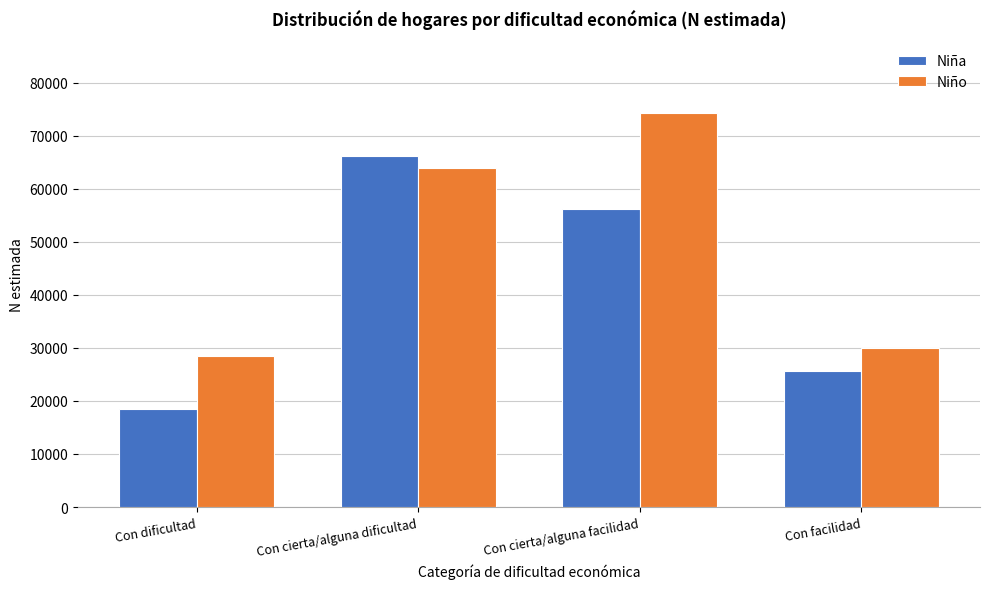

Reading left to right, extract all data points from this chart.

Niña: Con dificultad=18417	Con cierta/alguna dificultad=66159	Con cierta/alguna facilidad=56132	Con facilidad=25616
Niño: Con dificultad=28478	Con cierta/alguna dificultad=63848	Con cierta/alguna facilidad=74347	Con facilidad=30071